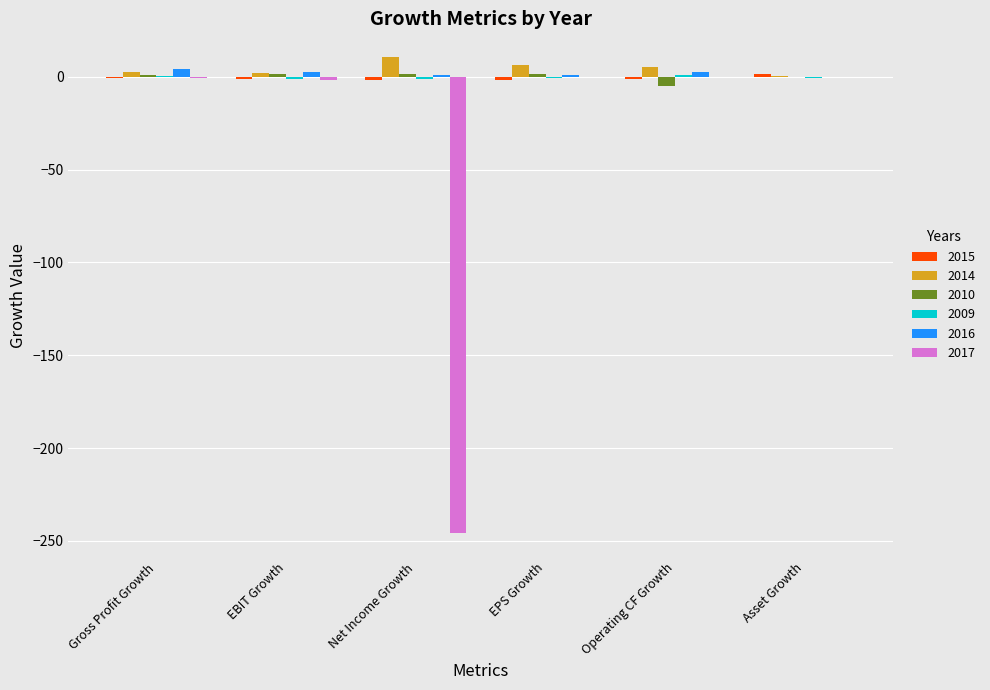

What is the sum of all 2010 values?

-0.4